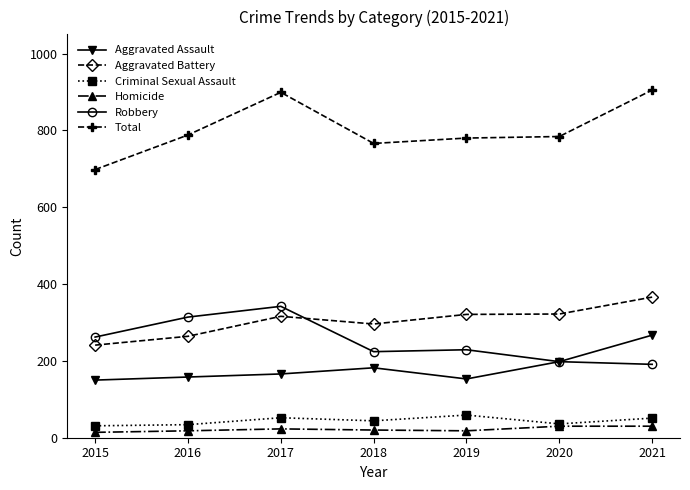

Where is the first local minimum for Aggravated Battery?

2018